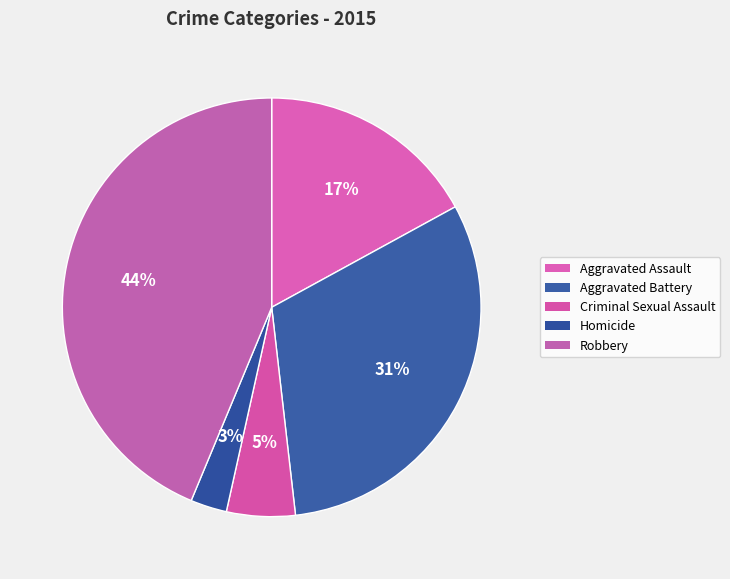

What is the ratio of the value at Homicide to the value at Aggravated Battery?

0.1